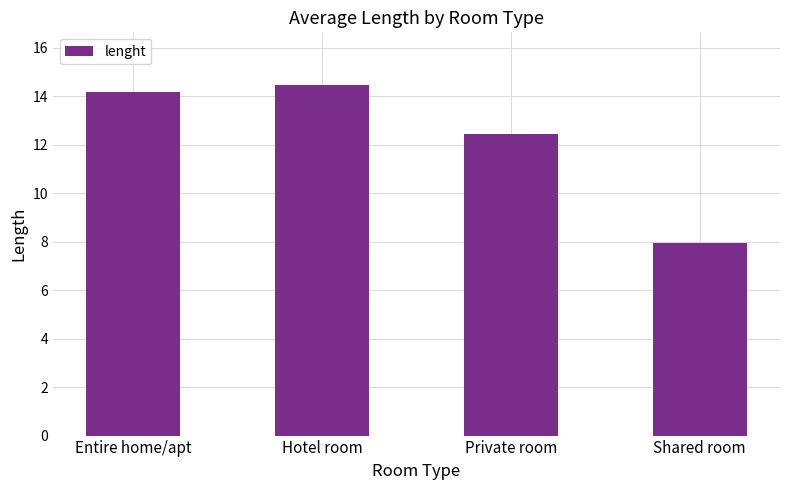

What is the sum of all values?

49.0